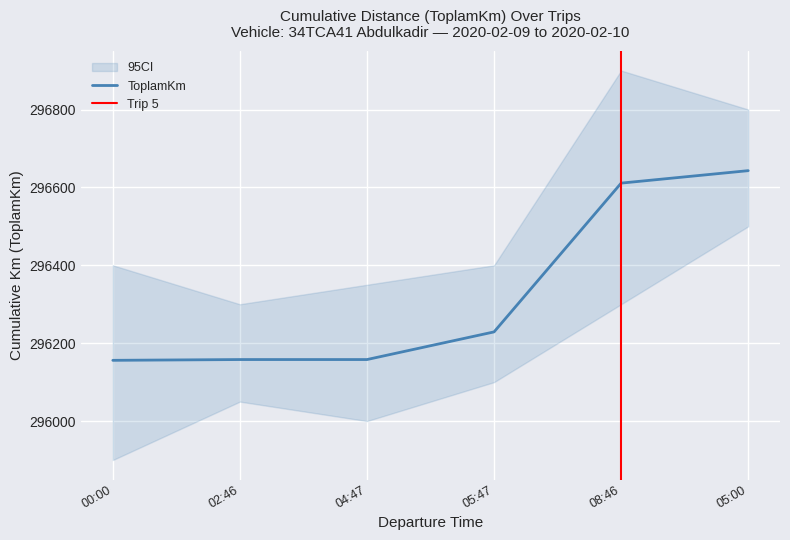

What is the label of the 1st point from the left?

00:00